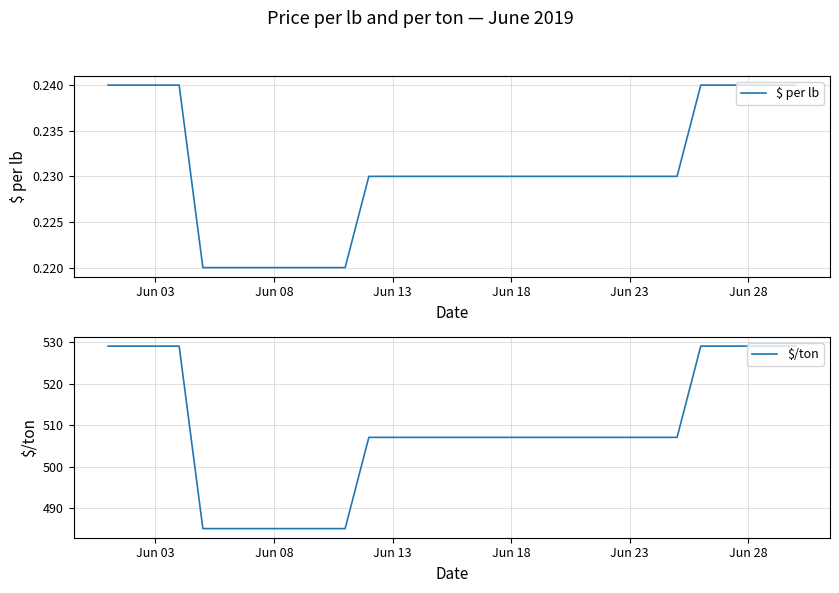

The value of $/ton at Jun 08 is 485.0. True or false?

True